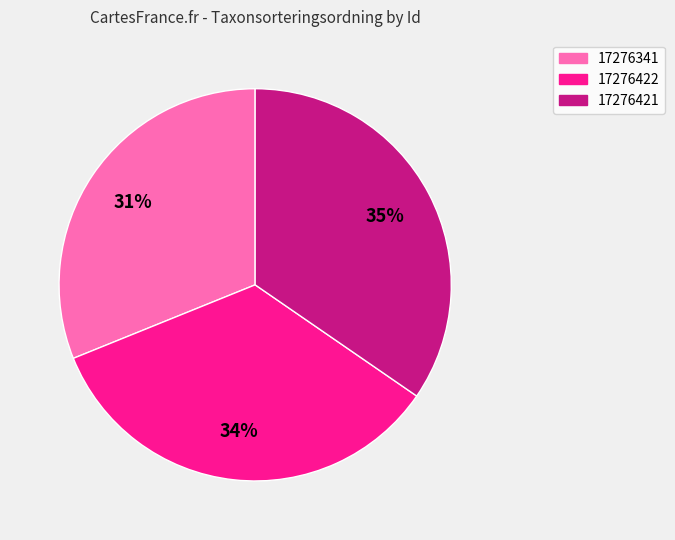

What percentage is the 17276341 slice, to the nearest percent?

31%